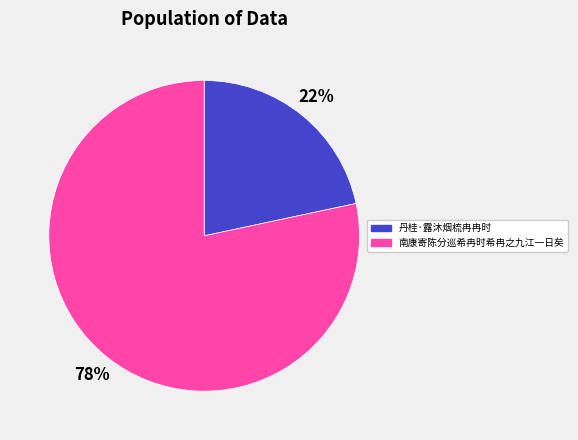

How many segments does this pie chart have?

2